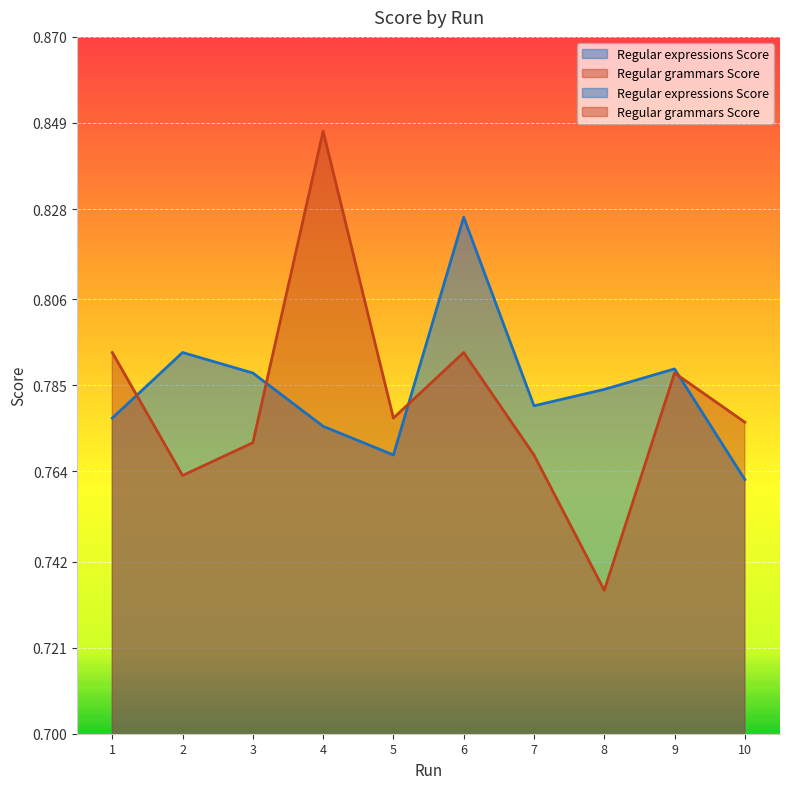

What is the sum of the Regular expressions Score values at 4 and 9?

1.6